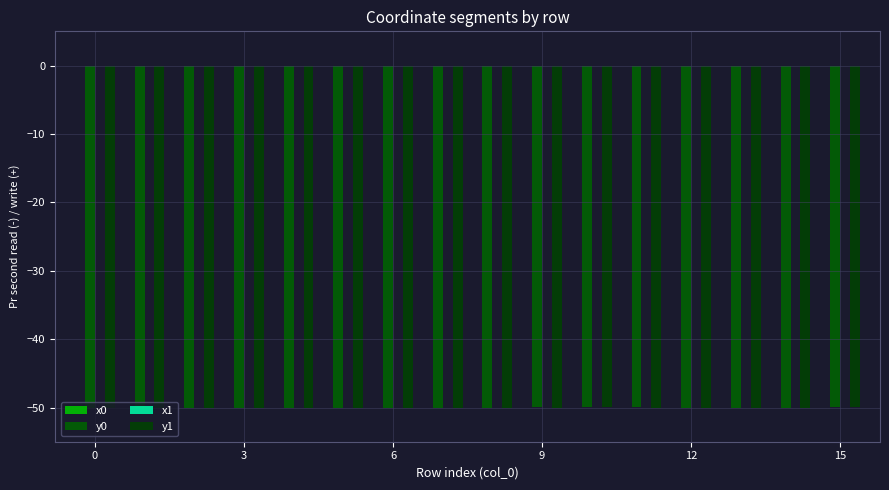

How many series are shown in this chart?

4